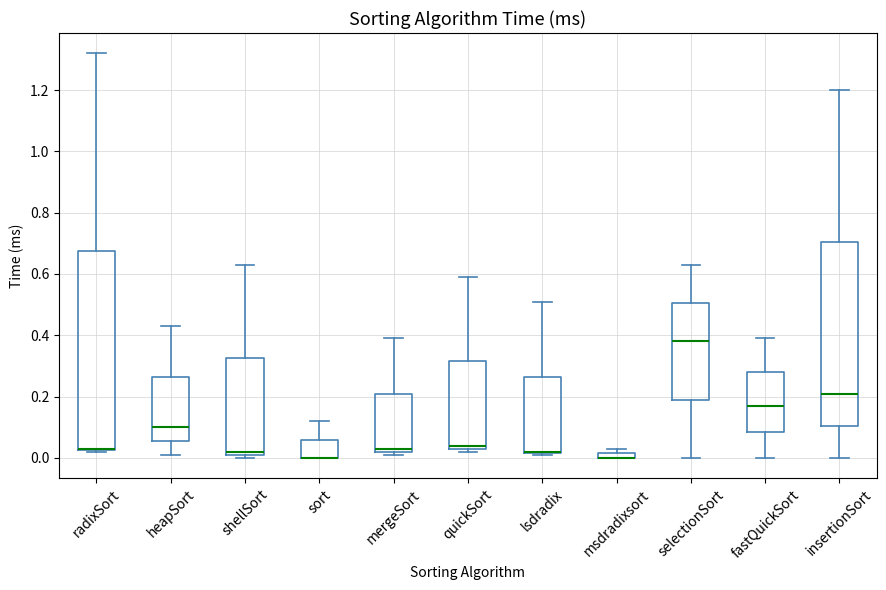

Comparing the boxes themselves (not the whiskers), which one is the tallest?

radixSort